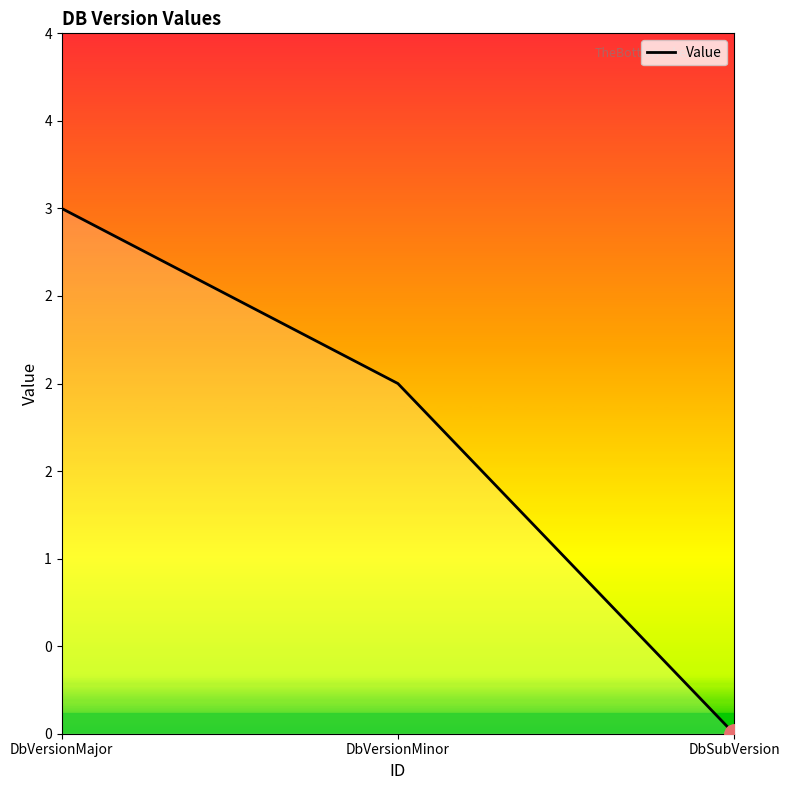

List the labels in order of value, largest first.

DbVersionMajor, DbVersionMinor, DbSubVersion